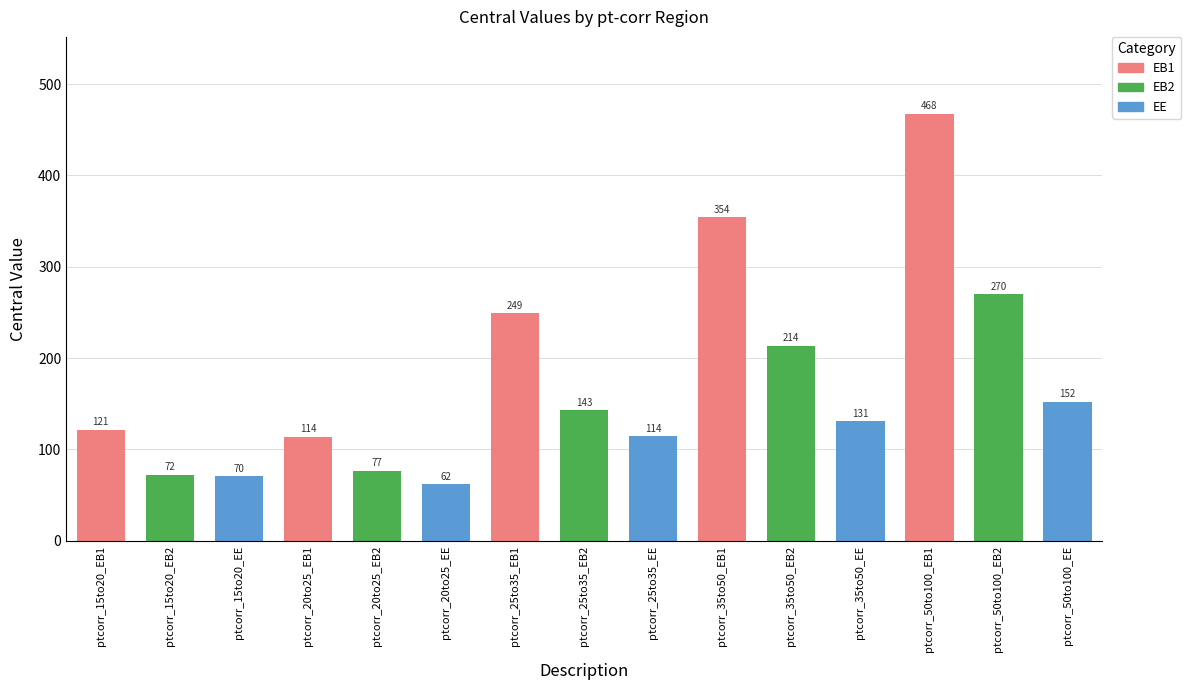

What is the value of the 5th bar from the left?

76.6